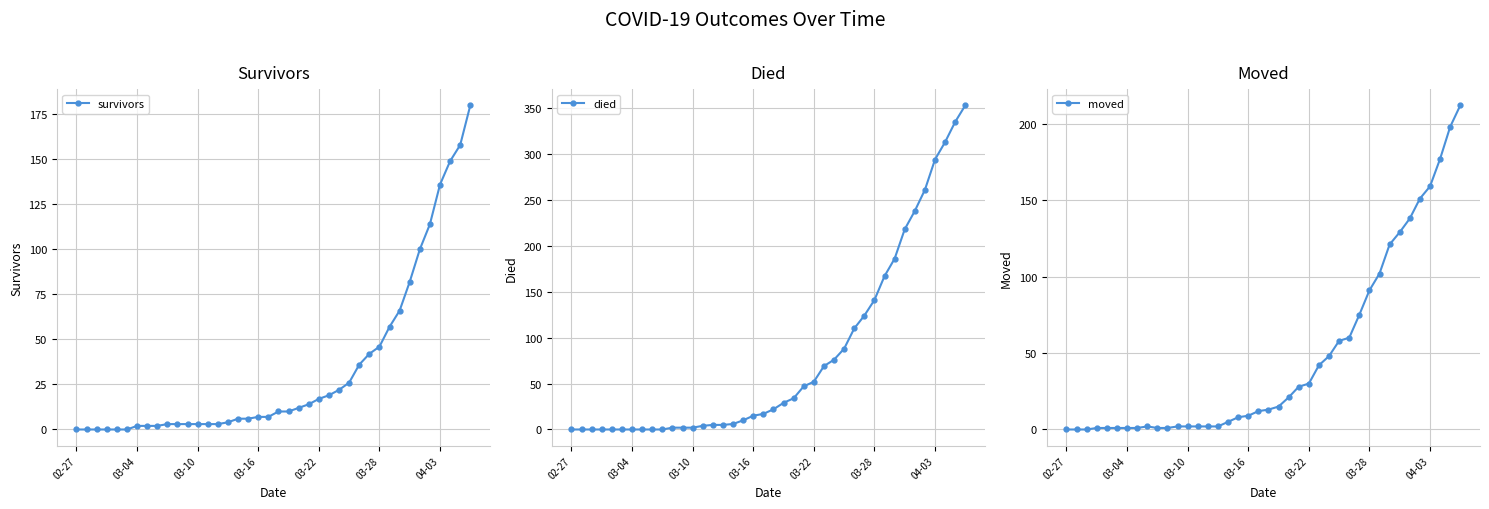

True or false: survivors and died intersect in this chart.

True